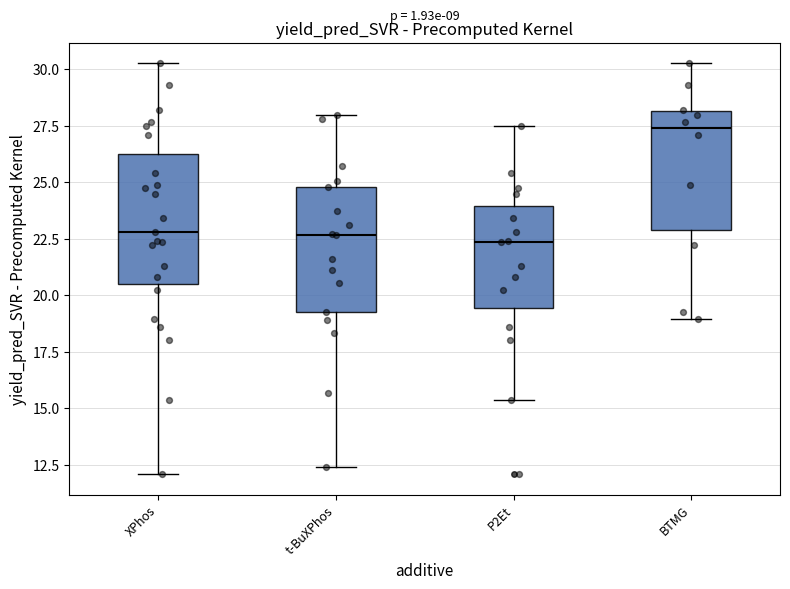

Where does the median line of the box for XPhos sit on the y-axis? The values are not printed on the chart, so give them approximately, as read against the axis.

23.0